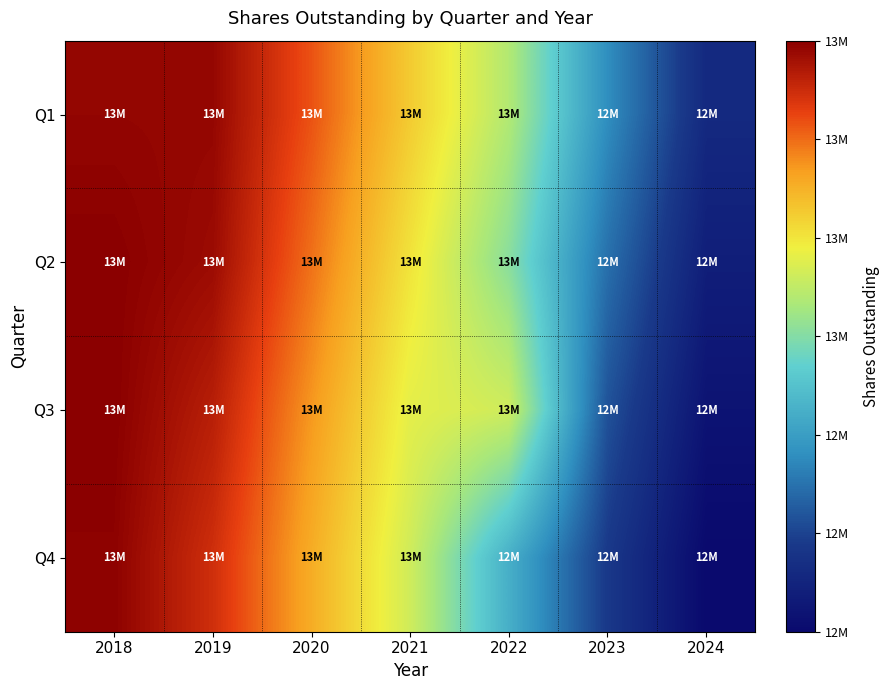

At 2024, list the series in order from smallest to largest.

Q4, Q3, Q2, Q1